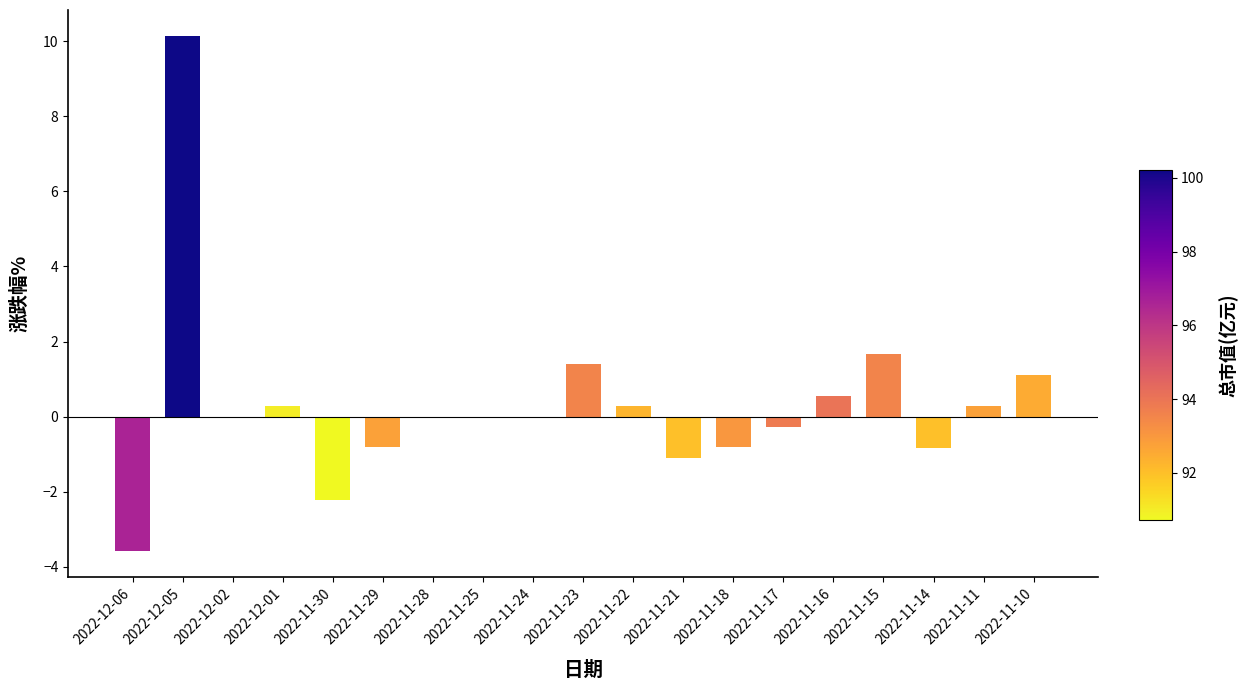

What is the greatest value displayed?

10.1